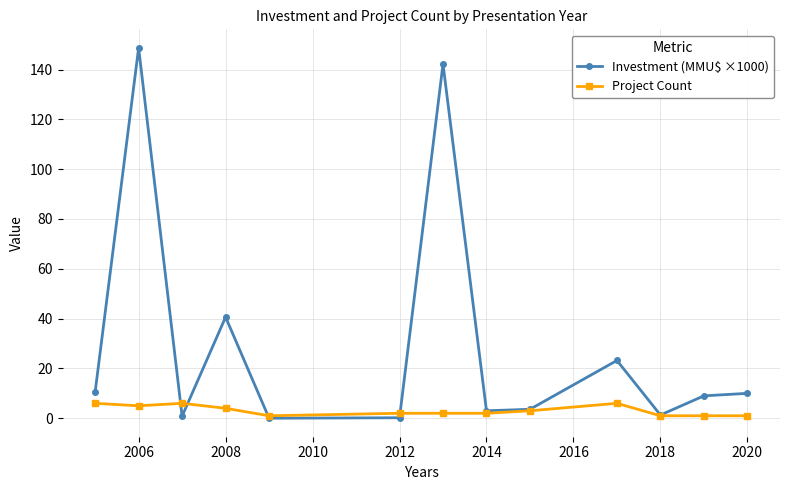

True or false: Investment (MMU$ ×1000) has more than 0 points higher than both neighbors.

True